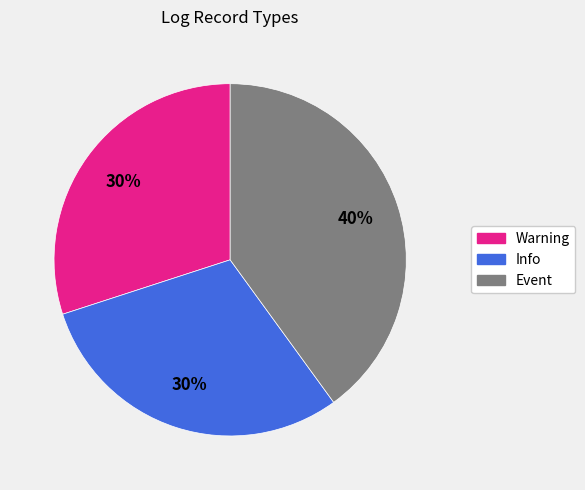

What is the ratio of the value at Info to the value at Warning?

1.0